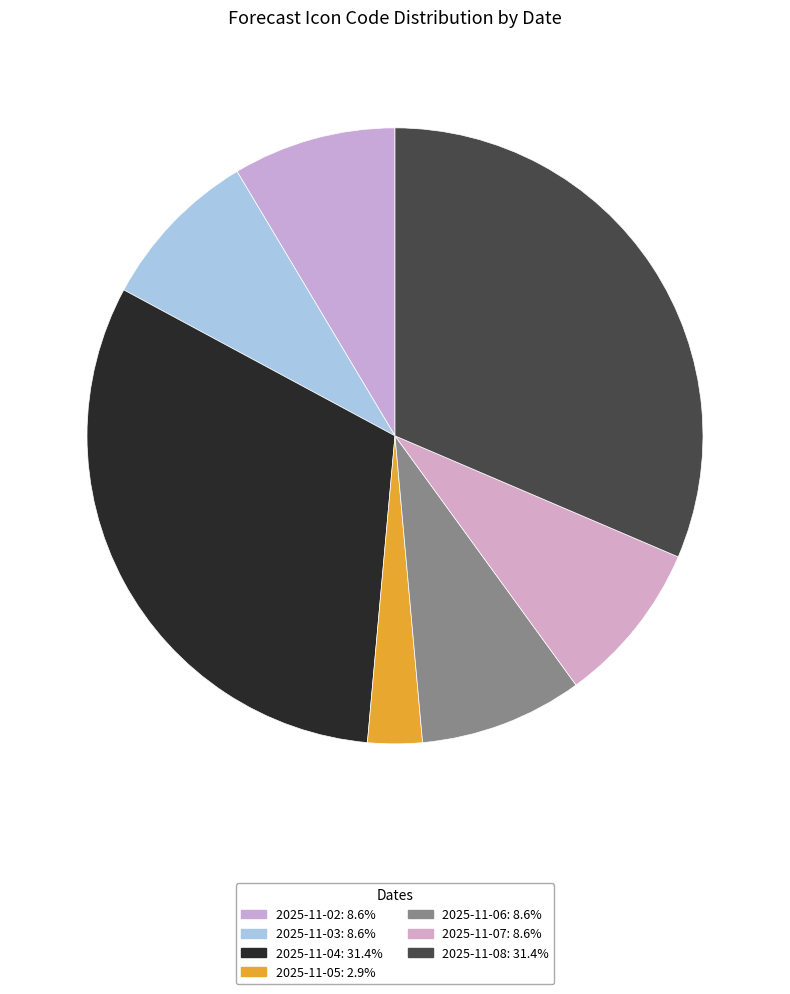

Approximately how many times larger is the value at 2025-11-07 compared to 2025-11-03?

1.0